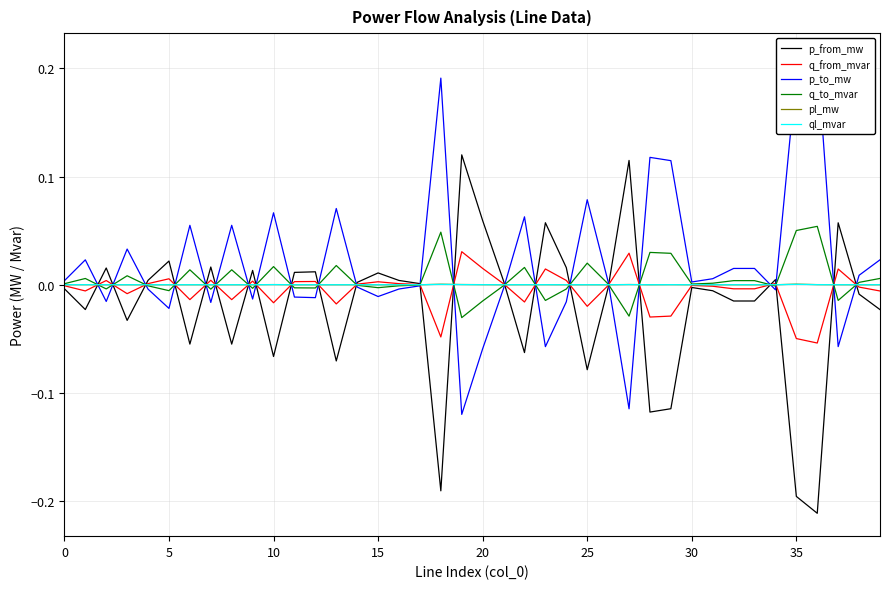

How many lines are shown in the chart?

6